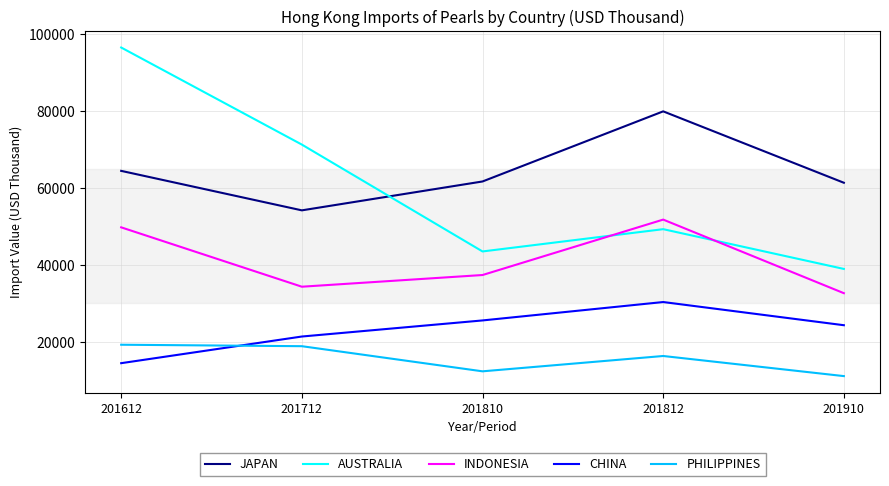

Between 201612 and 201810, which series saw the biggest shift?

AUSTRALIA